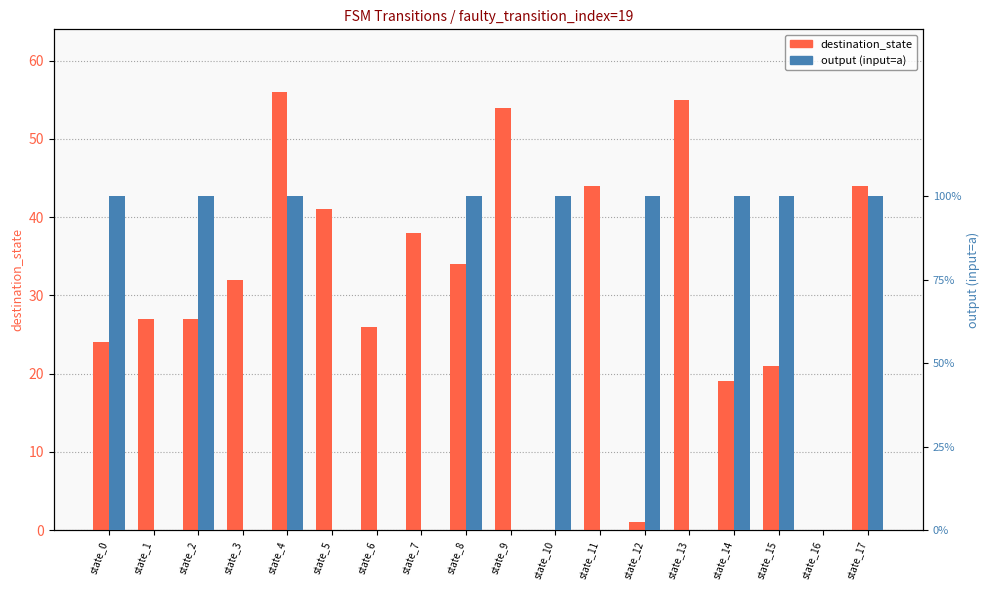

How many data points in input_symbol_a_output are less than 1?

9